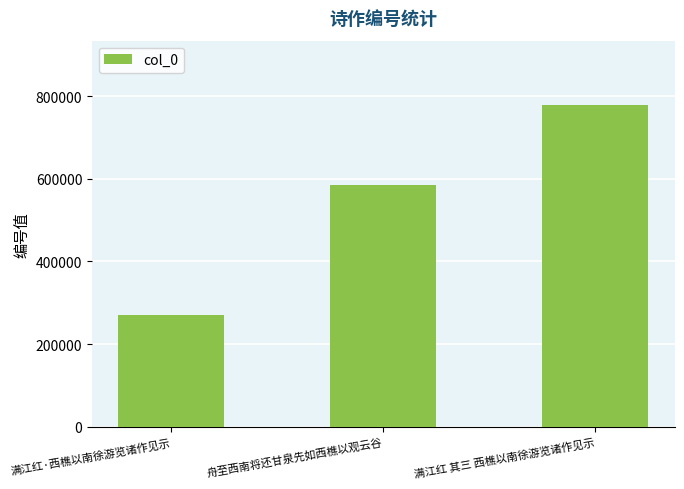

Reading left to right, transcribe all the data shown in this chart.

满江红·西樵以南徐游览诸作见示=271021	舟至西南将还甘泉先如西樵以观云谷=585674	满江红 其三 西樵以南徐游览诸作见示=778488